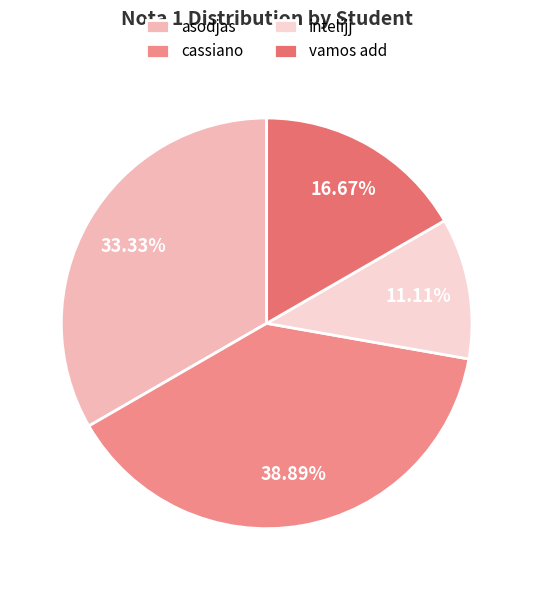

To the nearest percent, what is the difference between the largest and smallest slice percentages?

28%